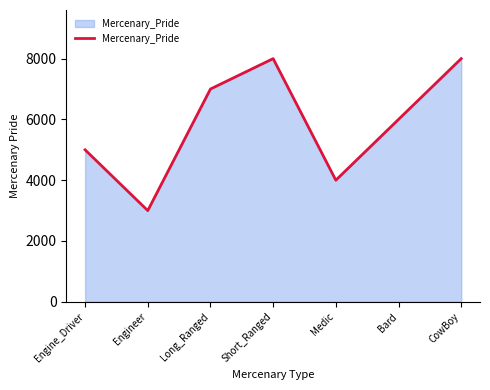

Which has a higher value, Medic or Engine_Driver?

Engine_Driver